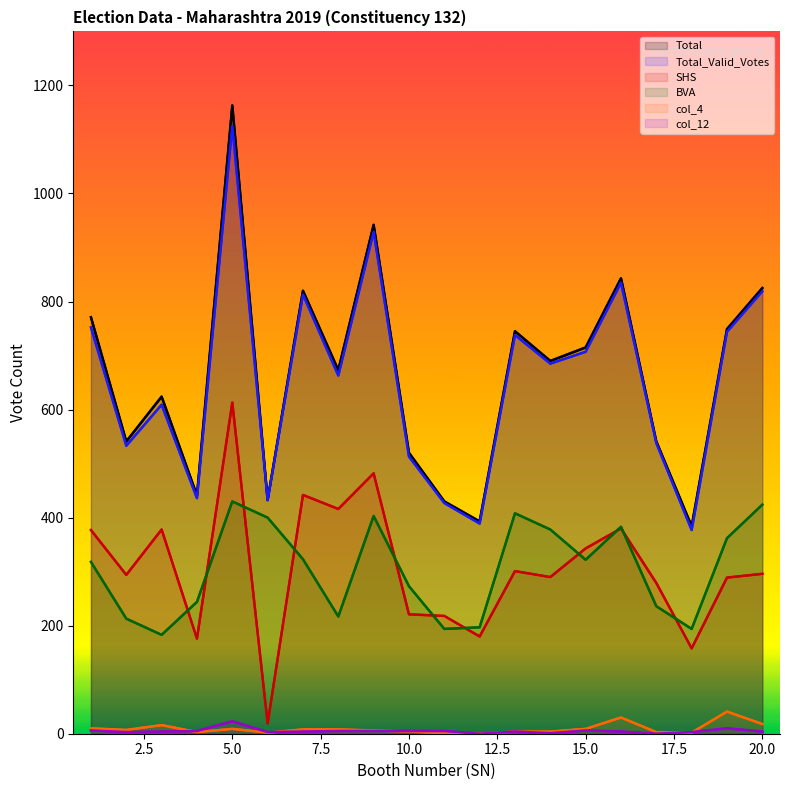

How many interior local peaks does the col_4 series have?

4